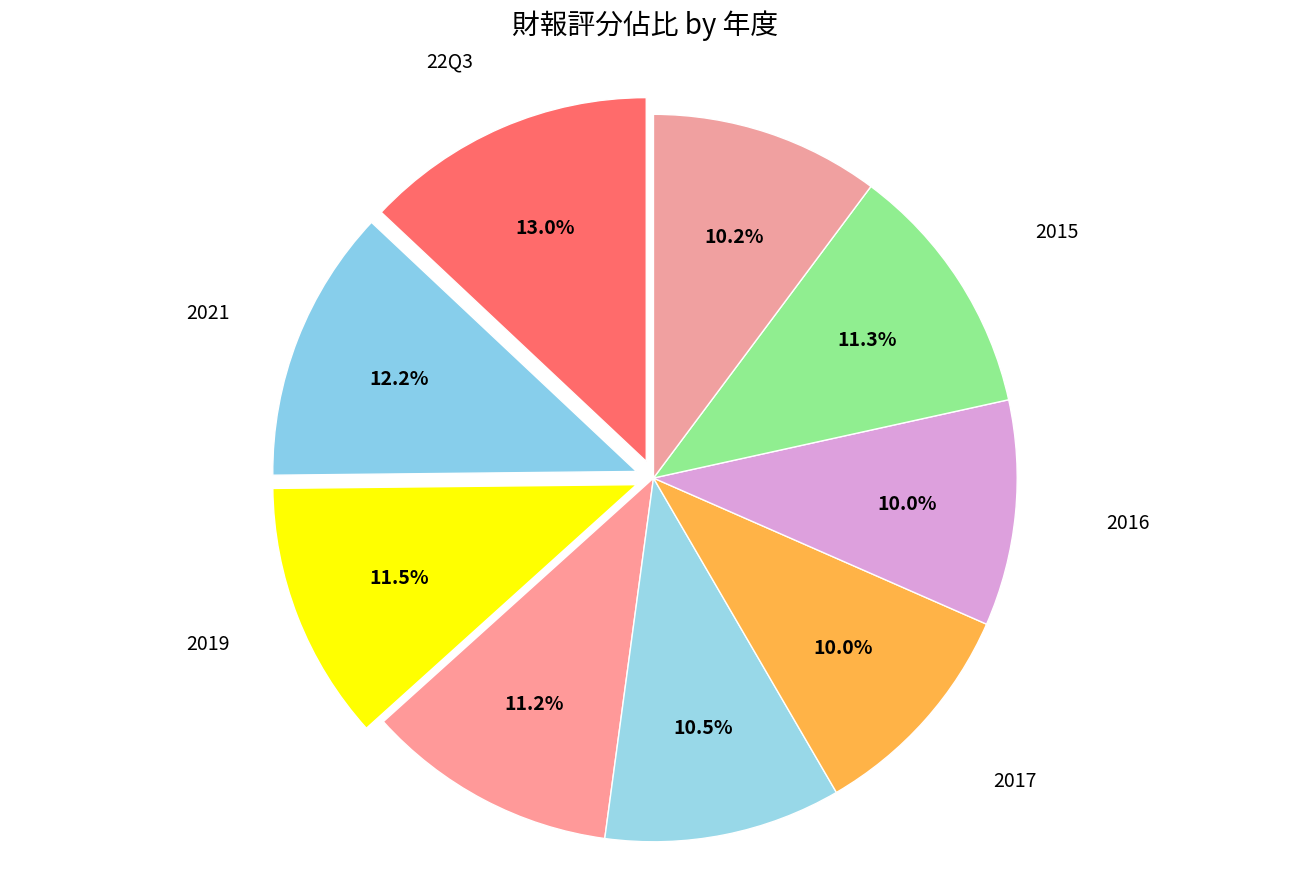

How many segments does this pie chart have?

9